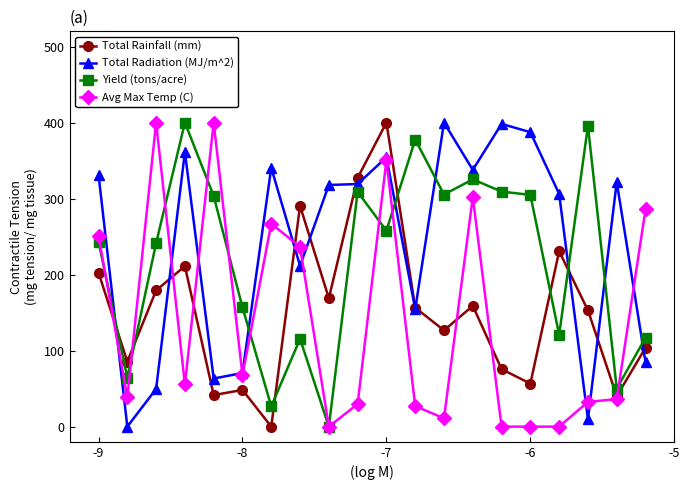

How many intersections are there between Yield (tons/acre) and Total Rainfall (mm)?

6